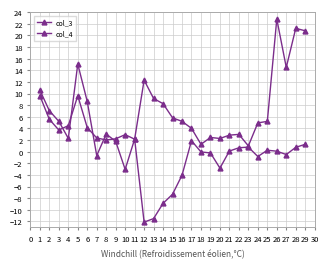

List the series in order of their peak value, highest first.

col_4, col_3